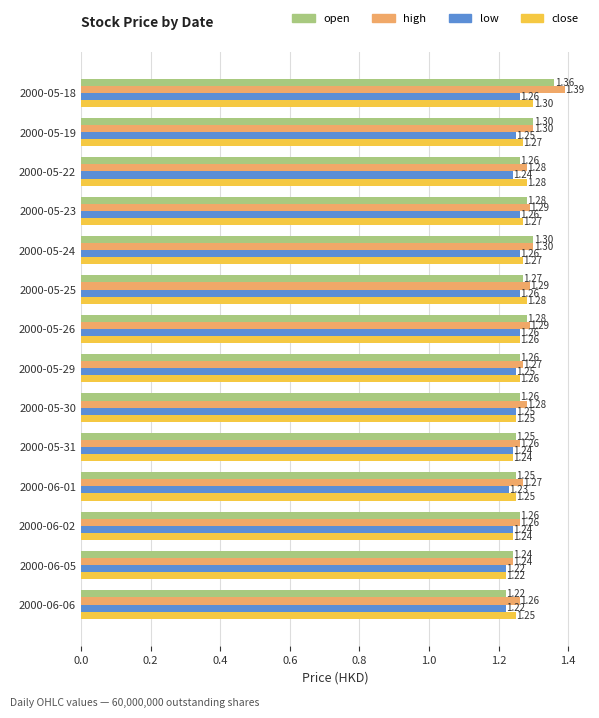

Which series has the widest spread of values?

high